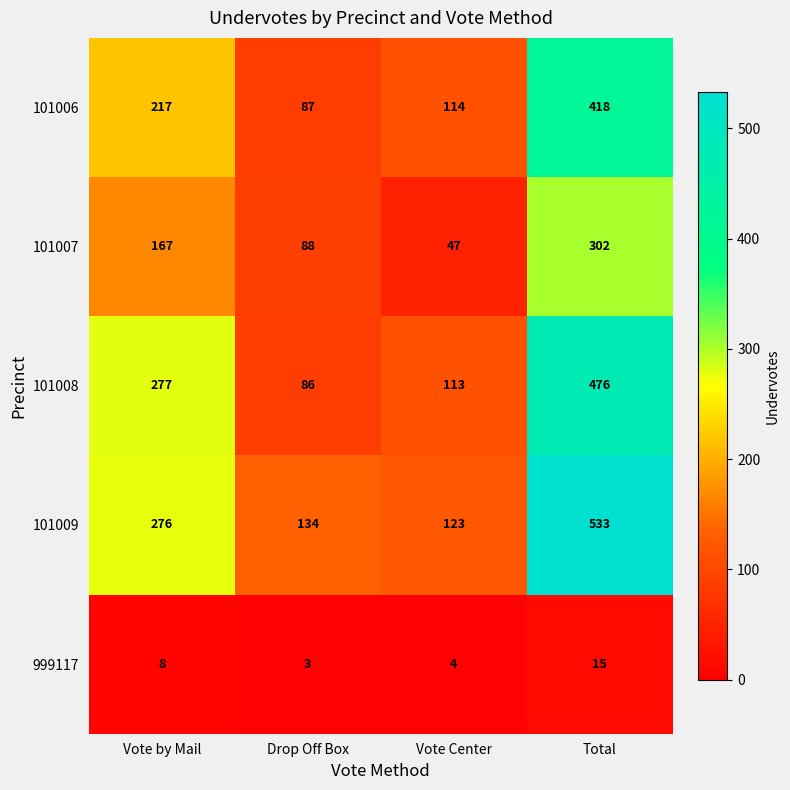

Is it true that 101009 equals 204 at Vote Center?

False